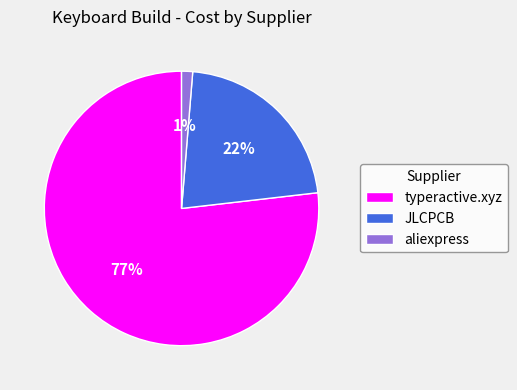

True or false: JLCPCB accounts for 22% of the total.

True